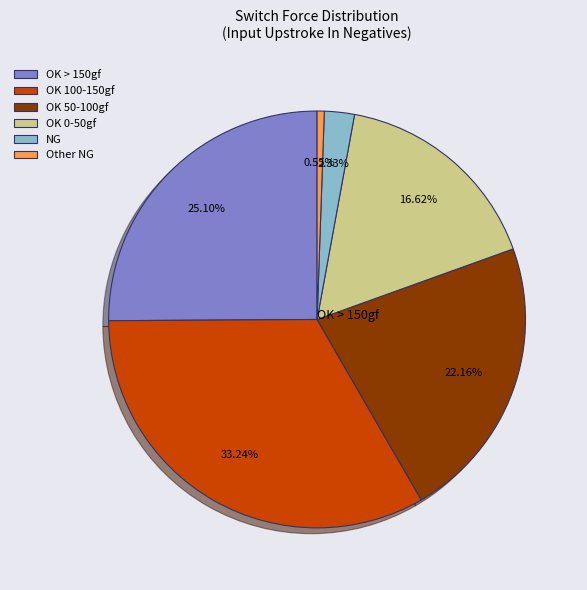

Which slice is the largest?

OK 100-150gf